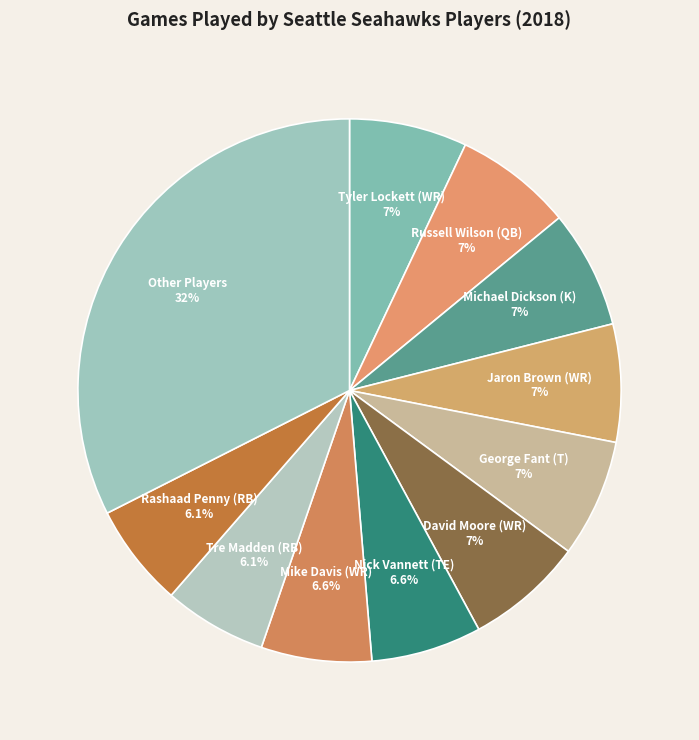

Is Nick Vannett (TE) the majority of the pie?

No